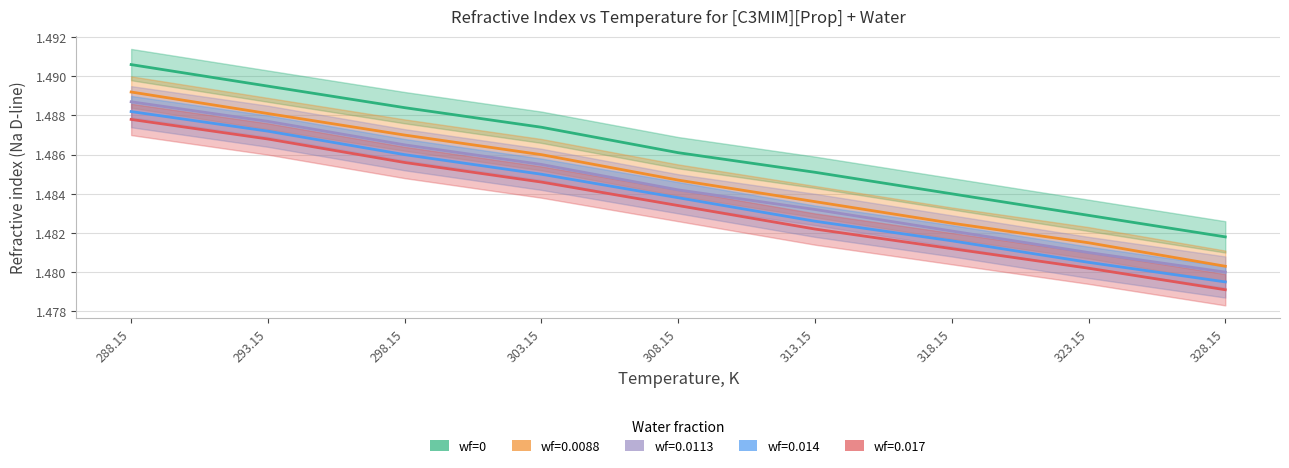

True or false: wf=0.017 and wf=0.0113 intersect in this chart.

False